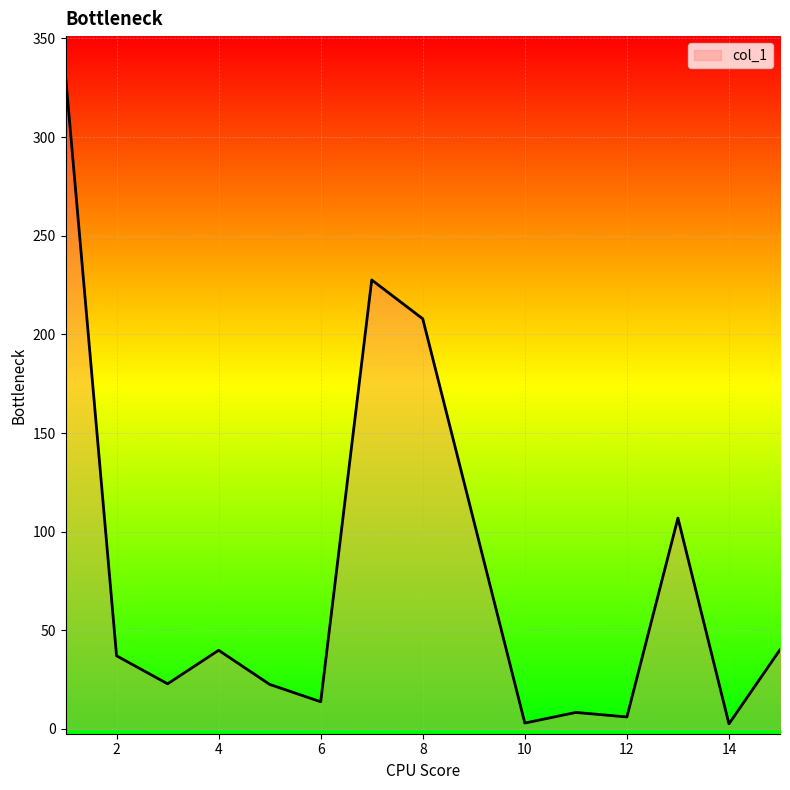

How many categories are shown in the chart?

14